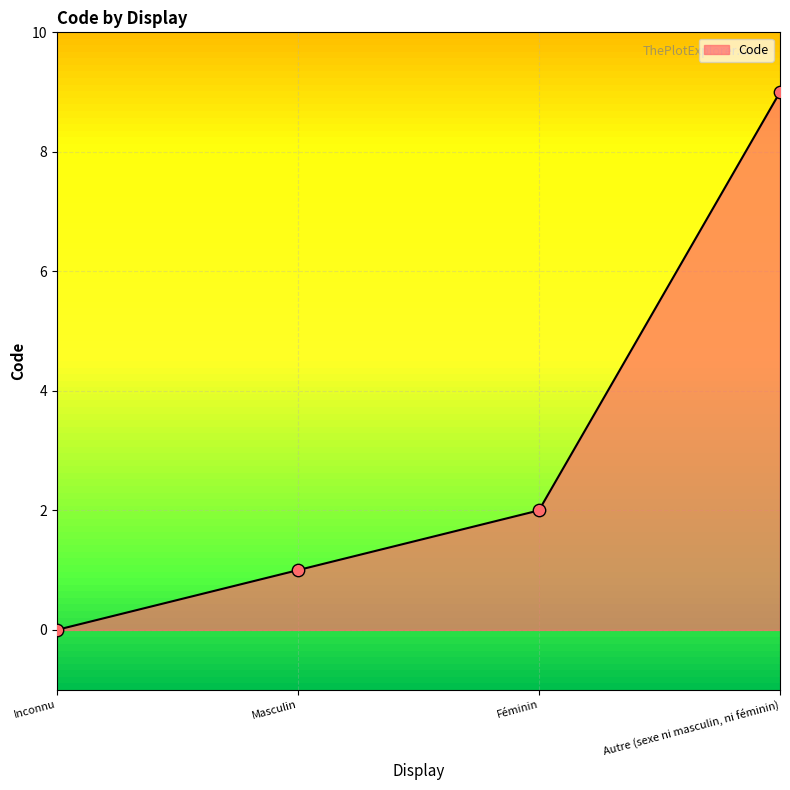

What is the change in value from Masculin to Féminin?

+1